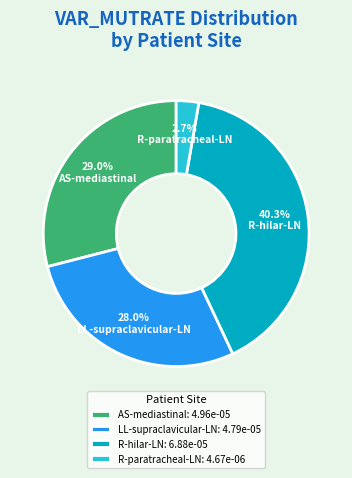

Combined, do AS-mediastinal and LL-supraclavicular-LN account for over 50%?

Yes